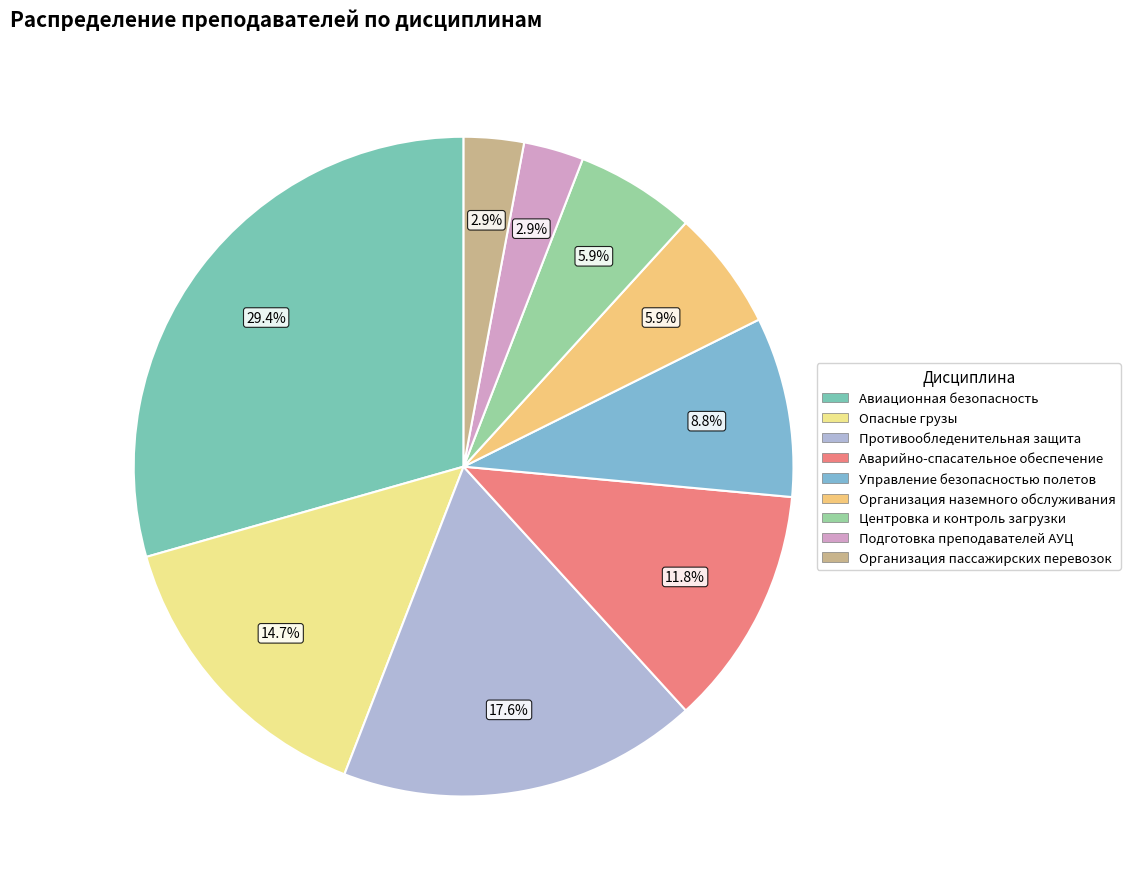

To the nearest percent, what portion does Опасные грузы represent?

15%